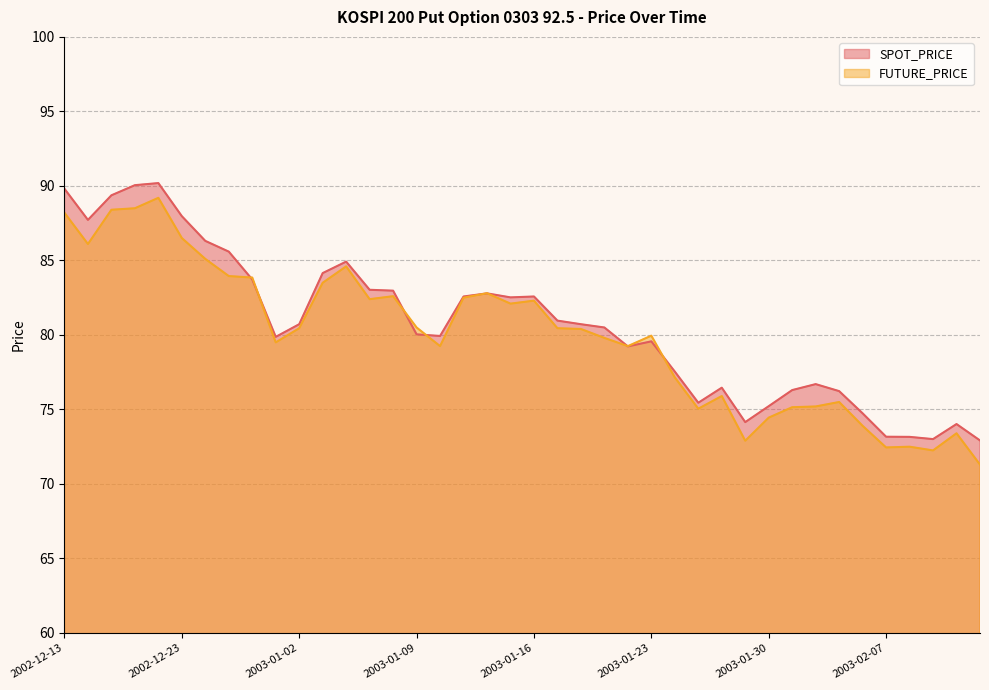

The SPOT_PRICE series shows 122.0 at 2003-02-03. True or false?

False